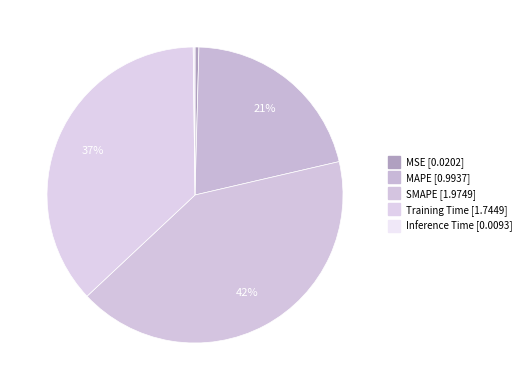

To the nearest percent, what is the combined percentage of Inference Time and MAPE?

21%